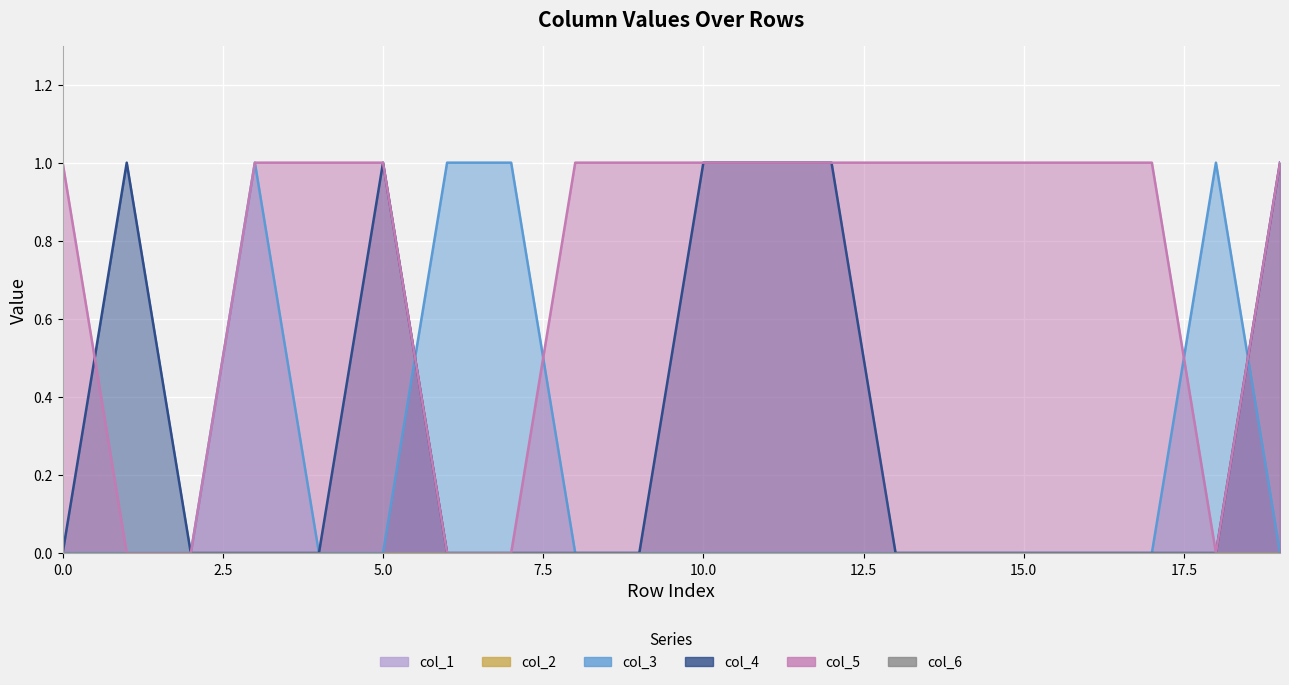

List the labels in order of col_4 value, largest first.

1, 5, 10, 11, 12, 19, 0, 2, 3, 4, 6, 7, 8, 9, 13, 14, 15, 16, 17, 18